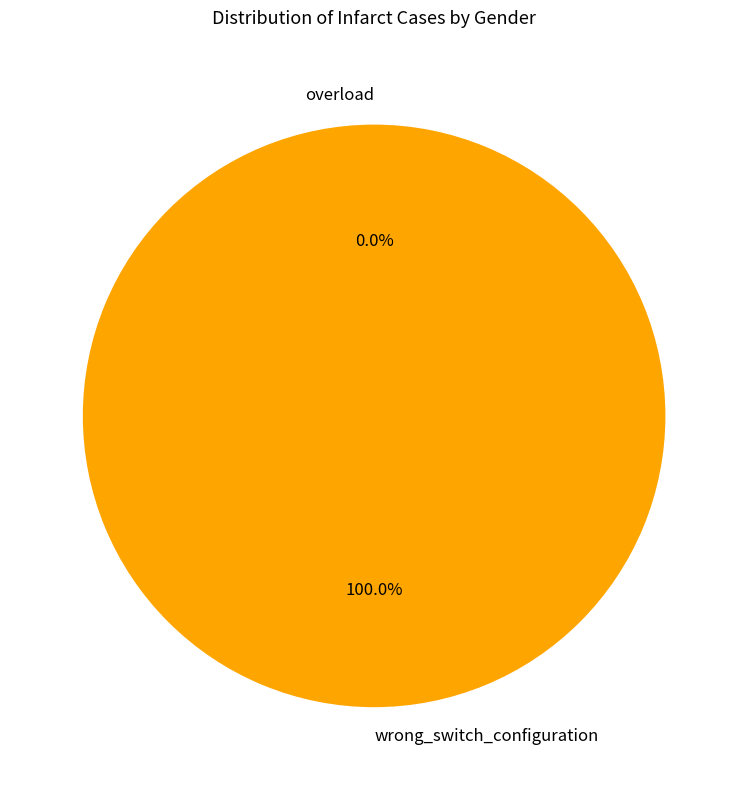

Combined, do wrong_switch_configuration and overload account for over 50%?

Yes